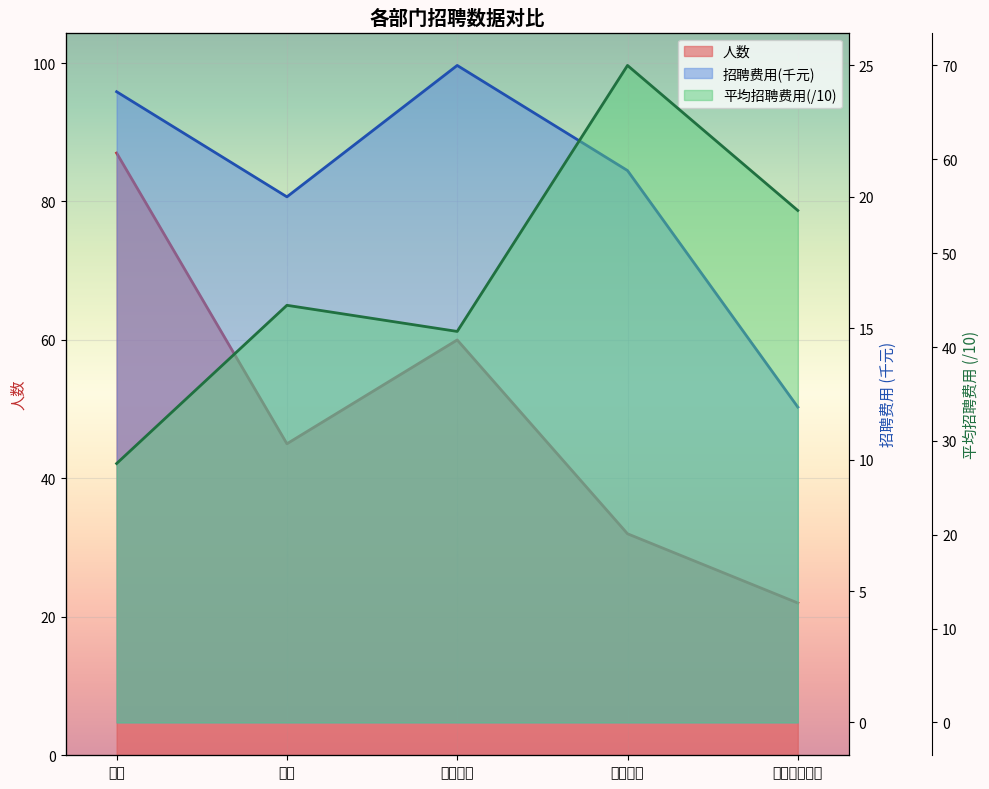

Which series has the largest range (max minus min)?

人数